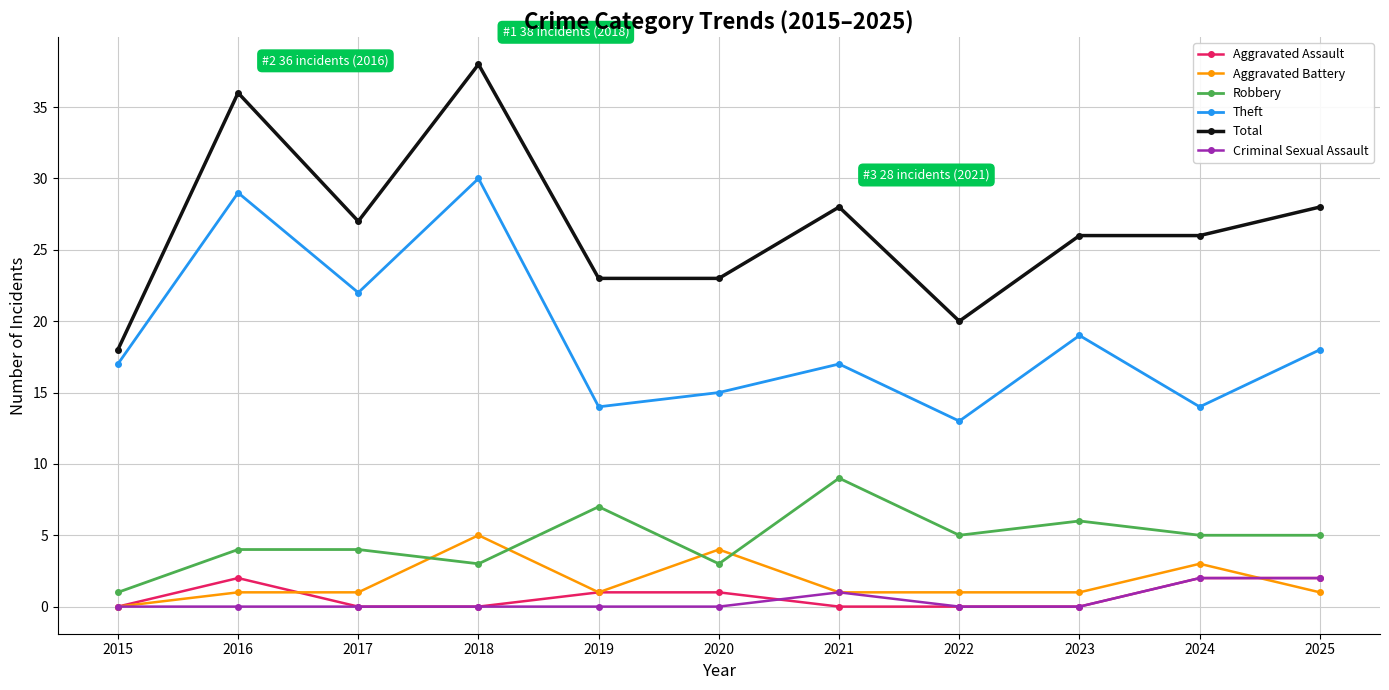

What is the total value across all series at 2021?

56